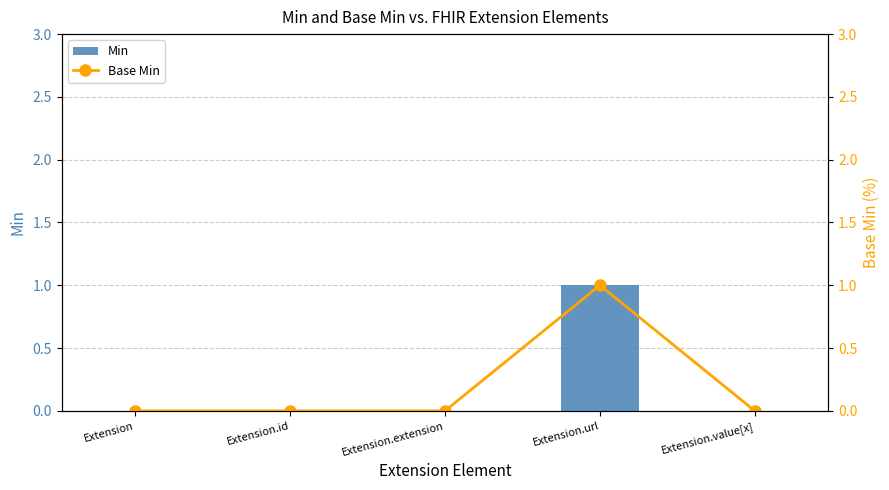

Are the bars grouped side by side (vs. stacked)?

Yes